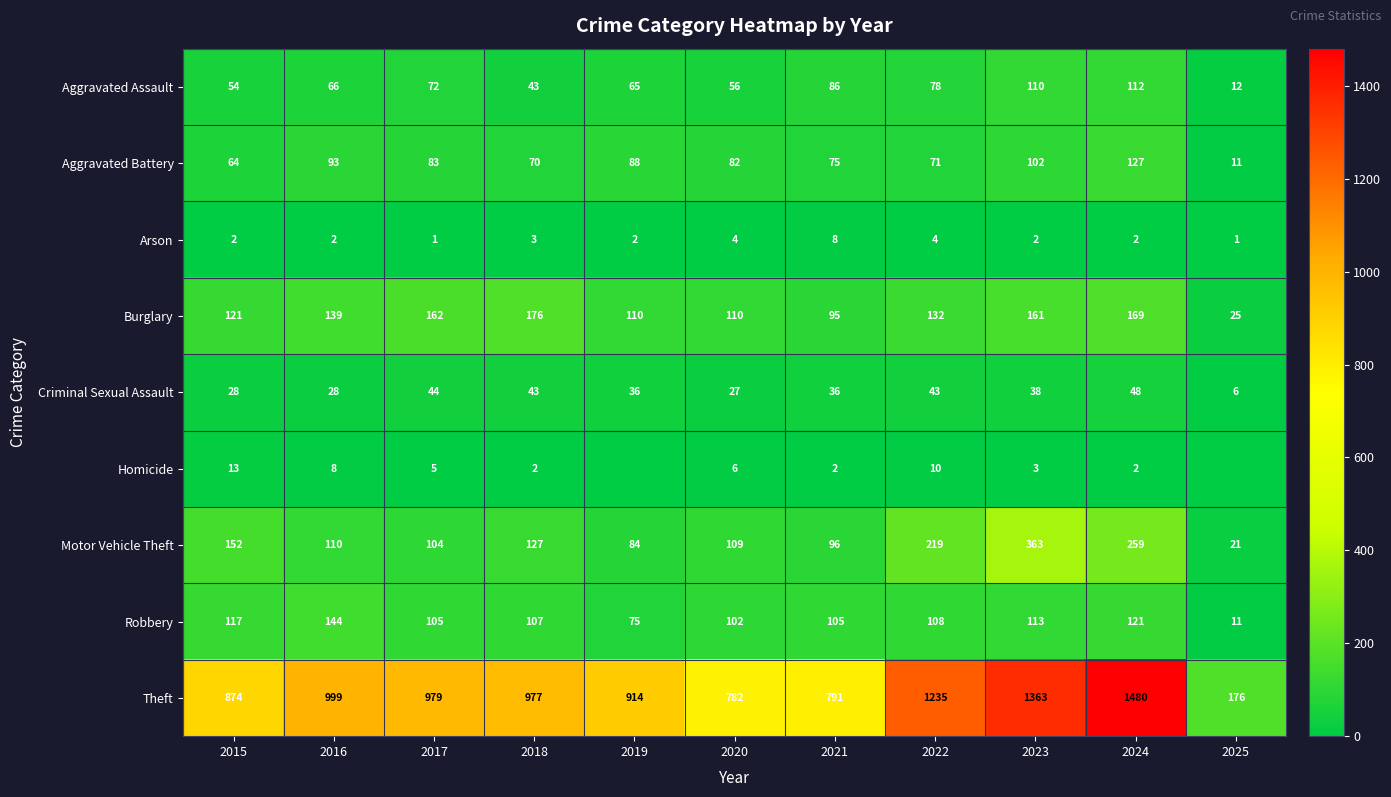

What is the difference between the maximum and second lowest values in the Criminal Sexual Assault series?

21